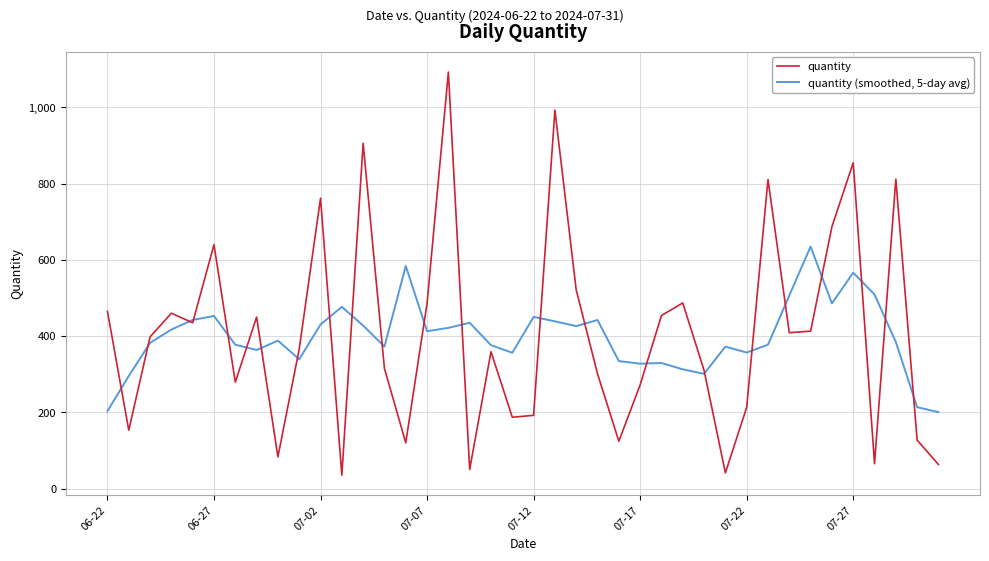

Which series has the largest range (max minus min)?

quantity